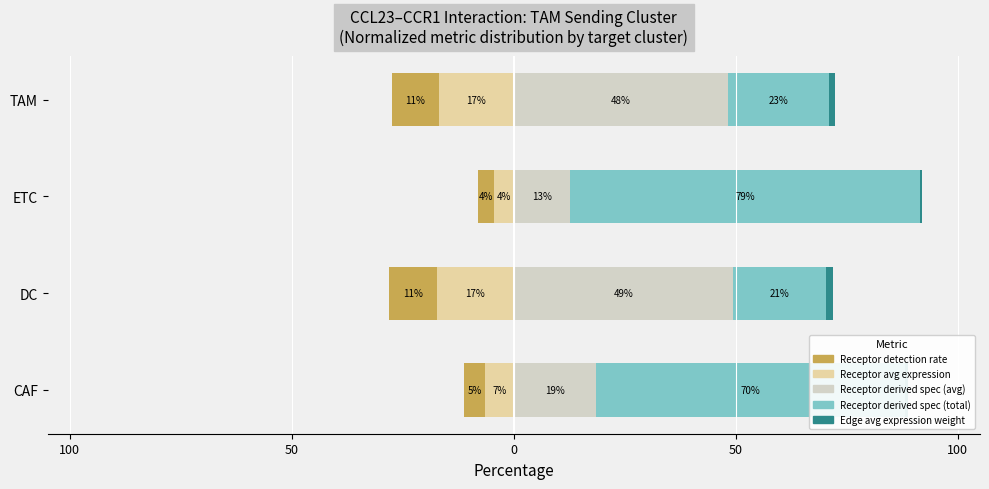

What is the difference between the maximum and second lowest values in the expression value series?

56.1